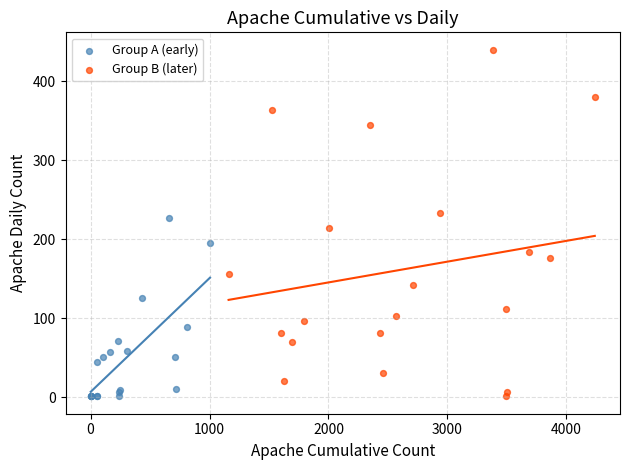

Which series contains the highest Y value?

Group B (later)